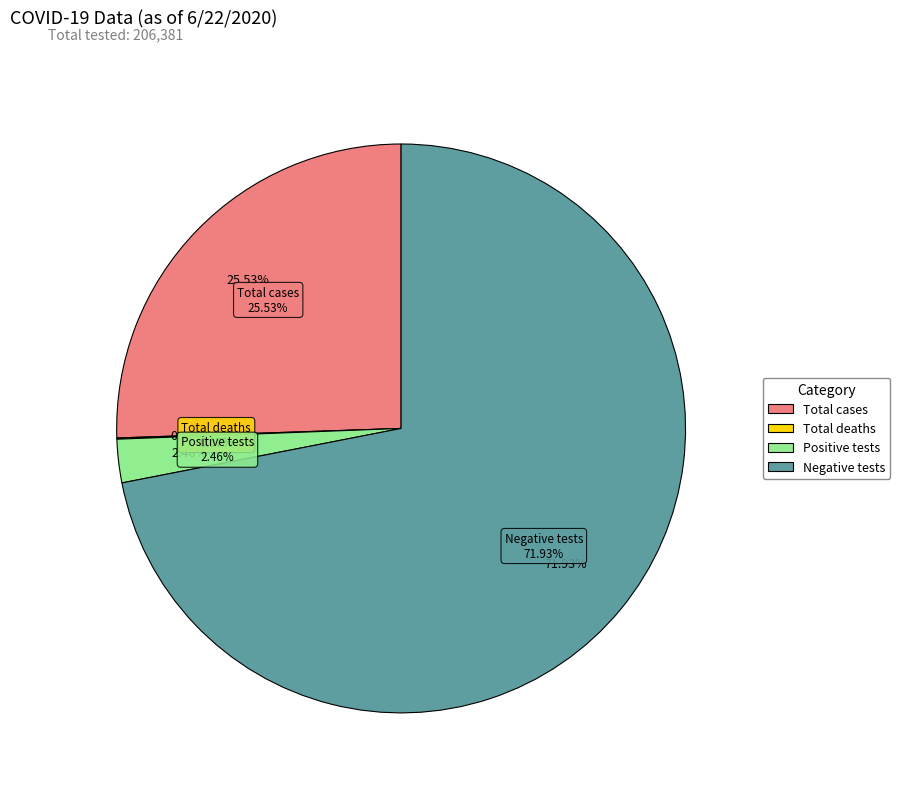

What percentage do Negative tests and Positive tests together represent?

74.4%